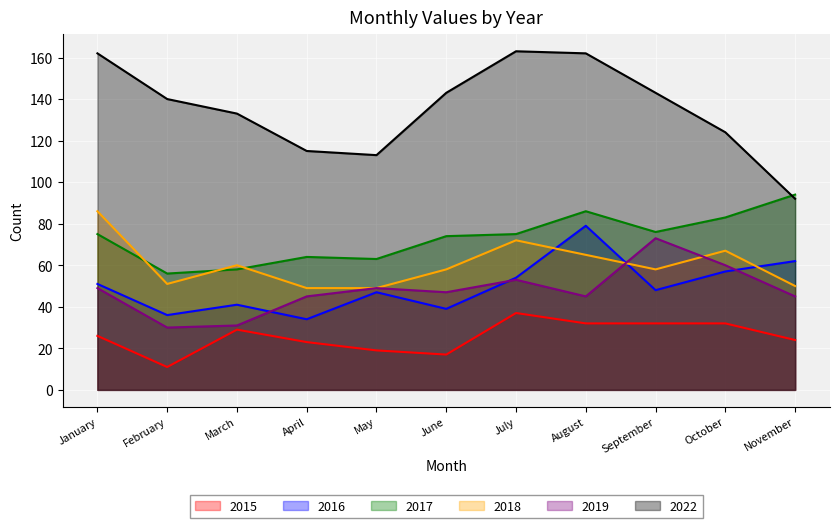

What is the lowest value of the 2022 series?

92